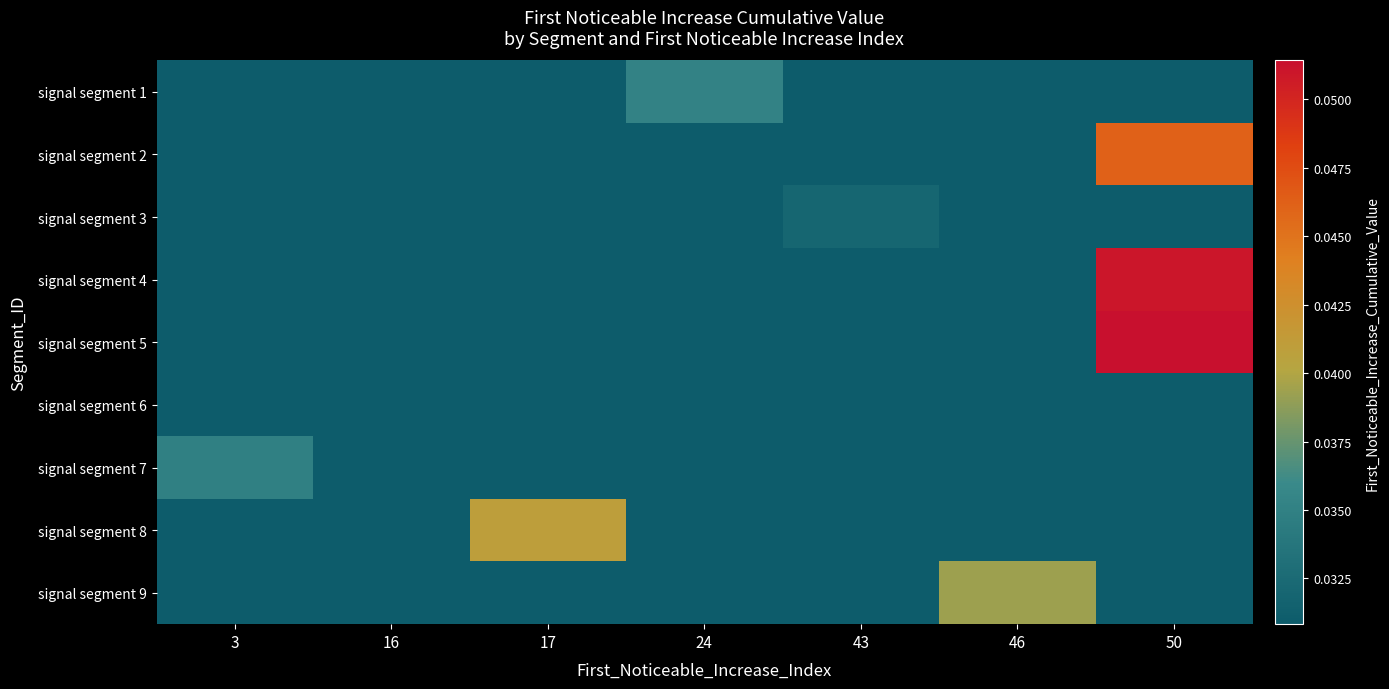

What is the total value across all series at 43?

0.3